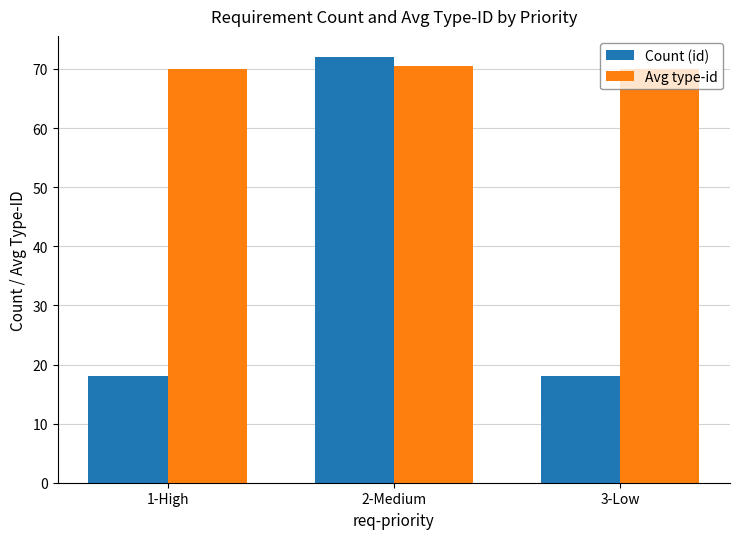

List the series in order of their peak value, lowest first.

Avg type-id, Count (id)